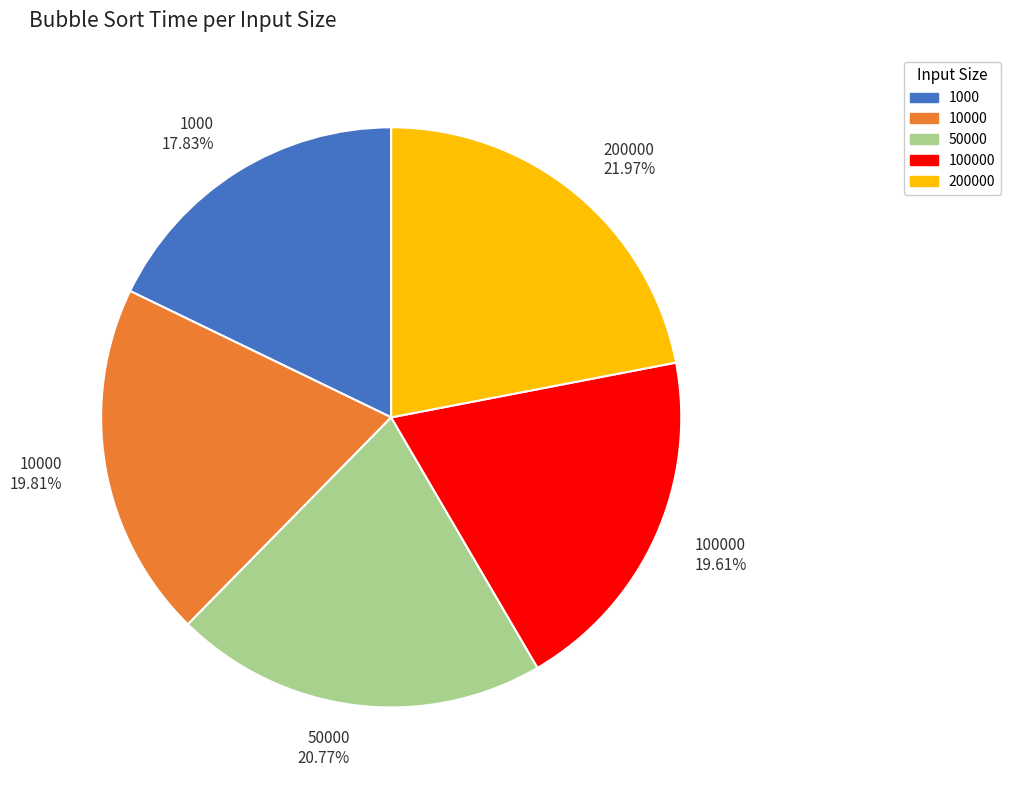

Combined, do 50000 20.77% and 10000 19.81% account for over 50%?

No